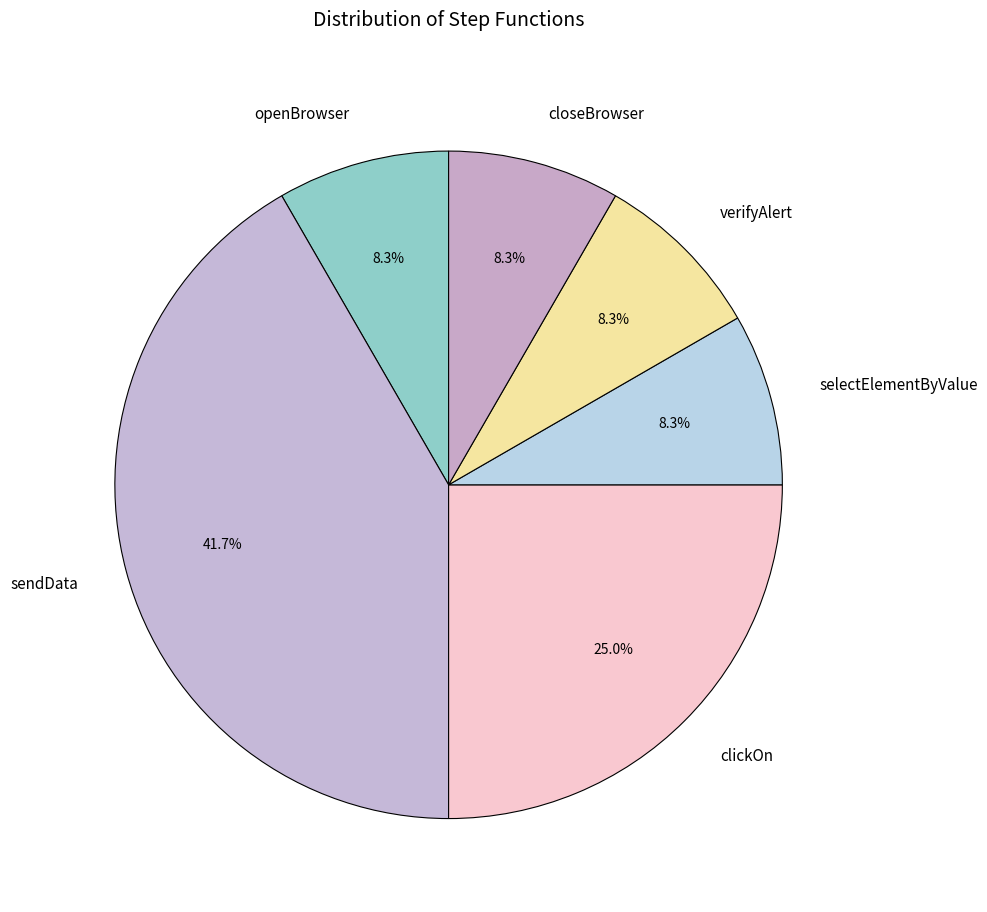

Does selectElementByValue represent more than half of the total?

No